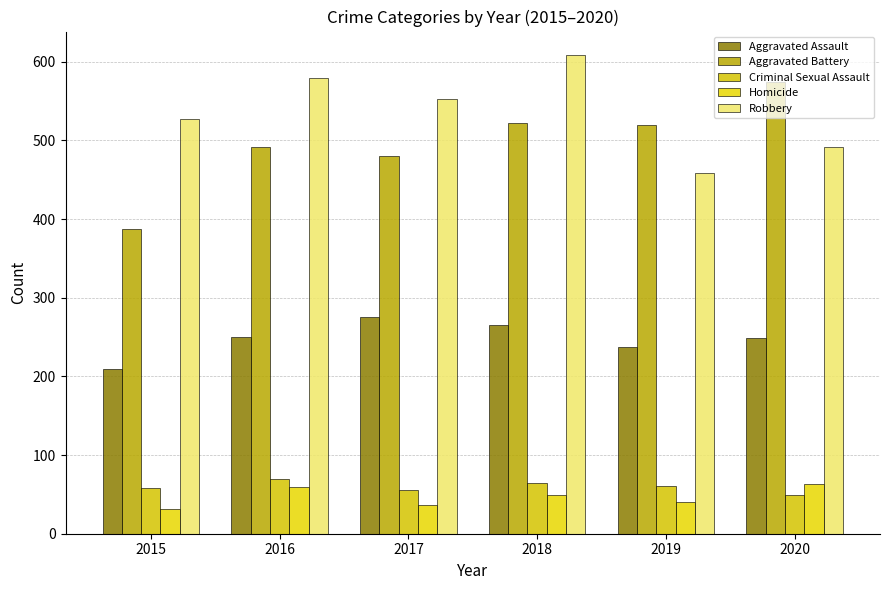

What is the total value across all series at 2019?

1317